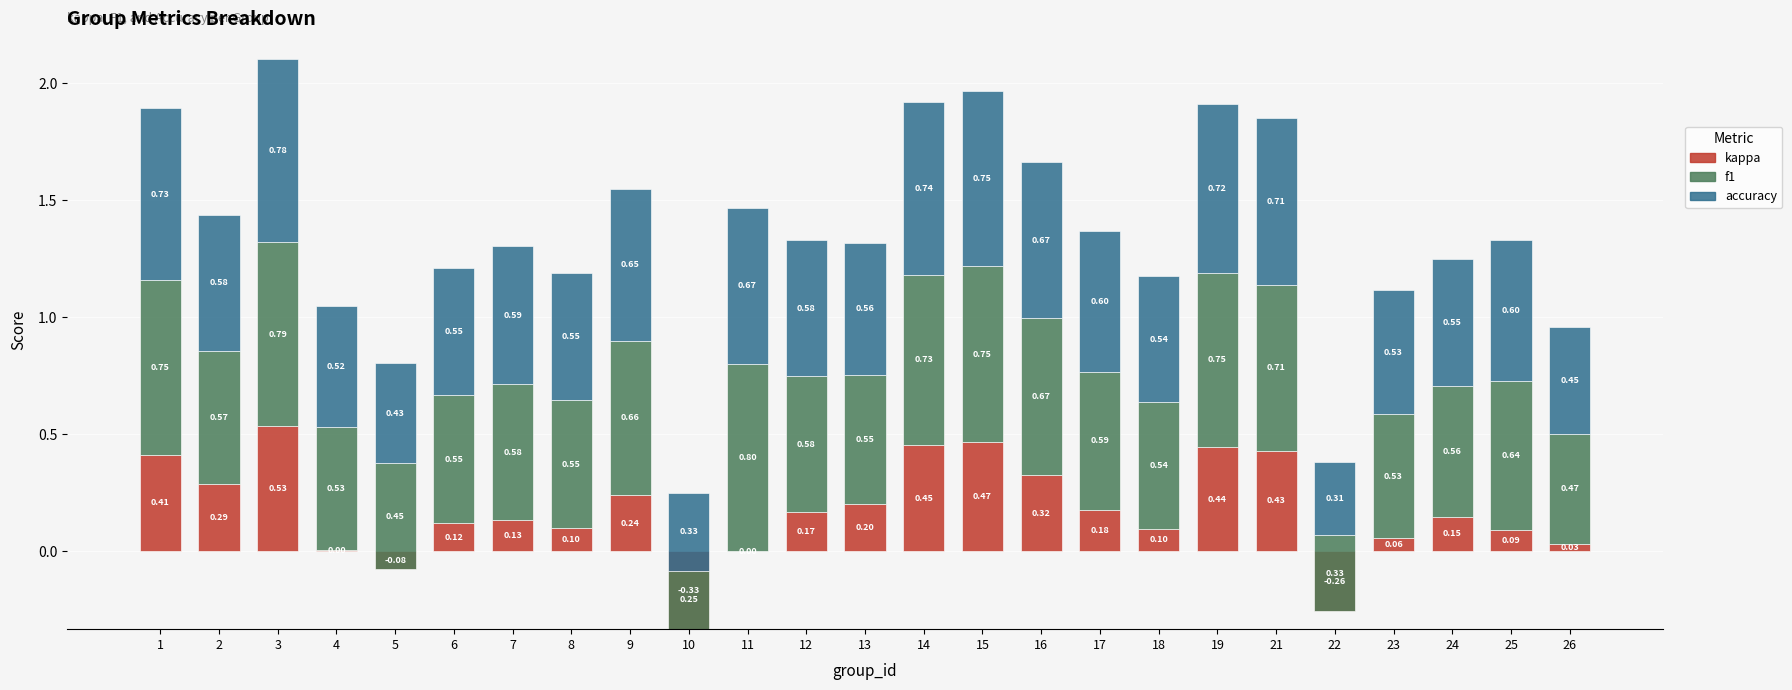

What is the value of the f1 bar at the 9th from the left?

0.7